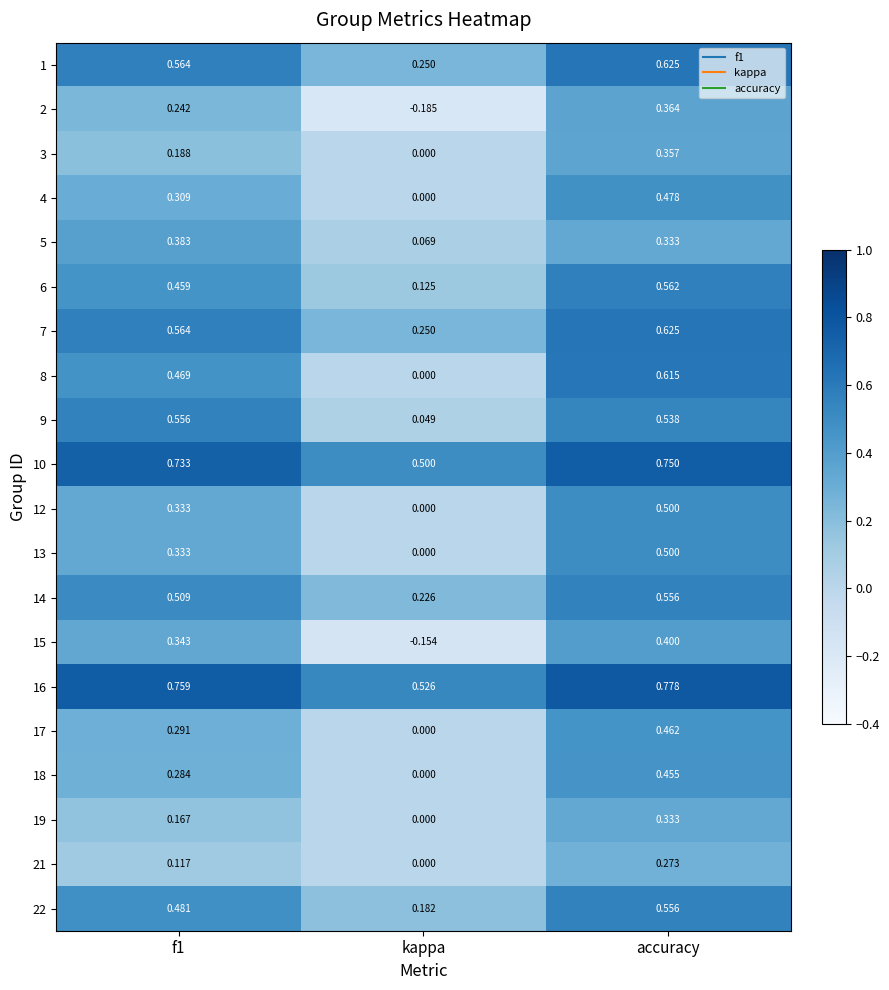

At which category is the sum across all series the highest?

accuracy